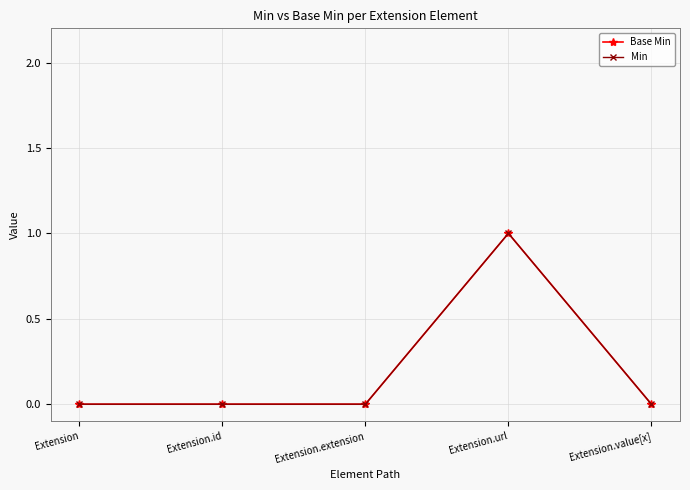

Does the chart have visible grid lines?

Yes